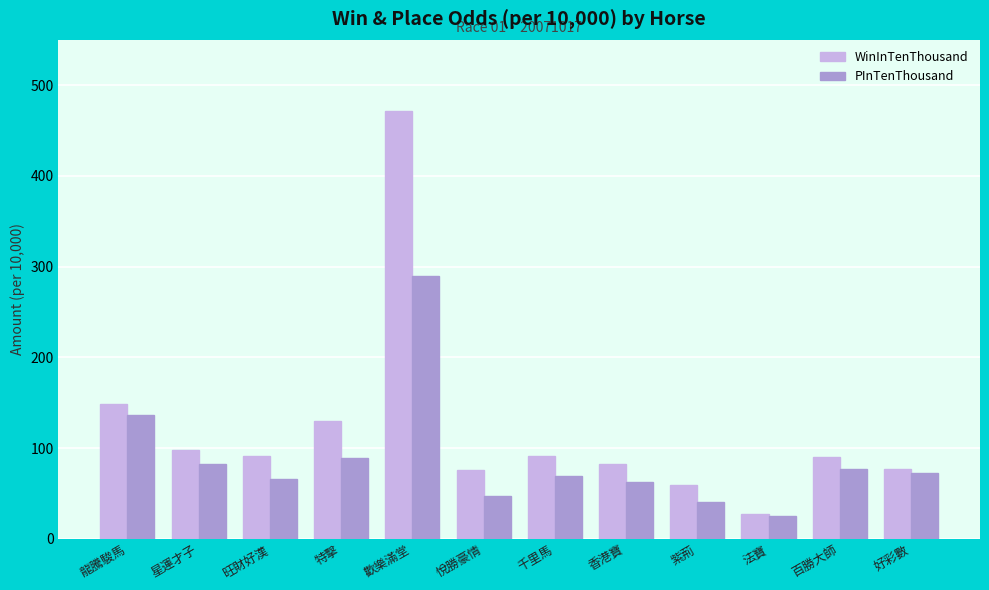

What is the smallest value displayed?

25